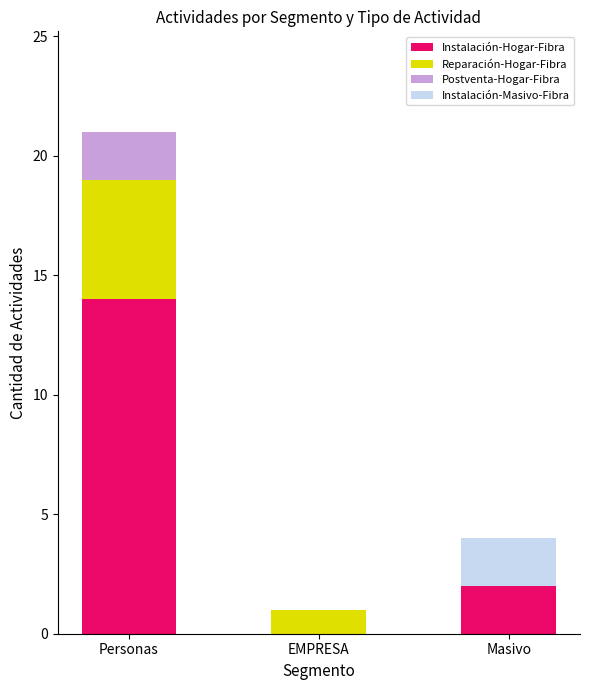

What is the highest value of the Instalación-Hogar-Fibra series?

14